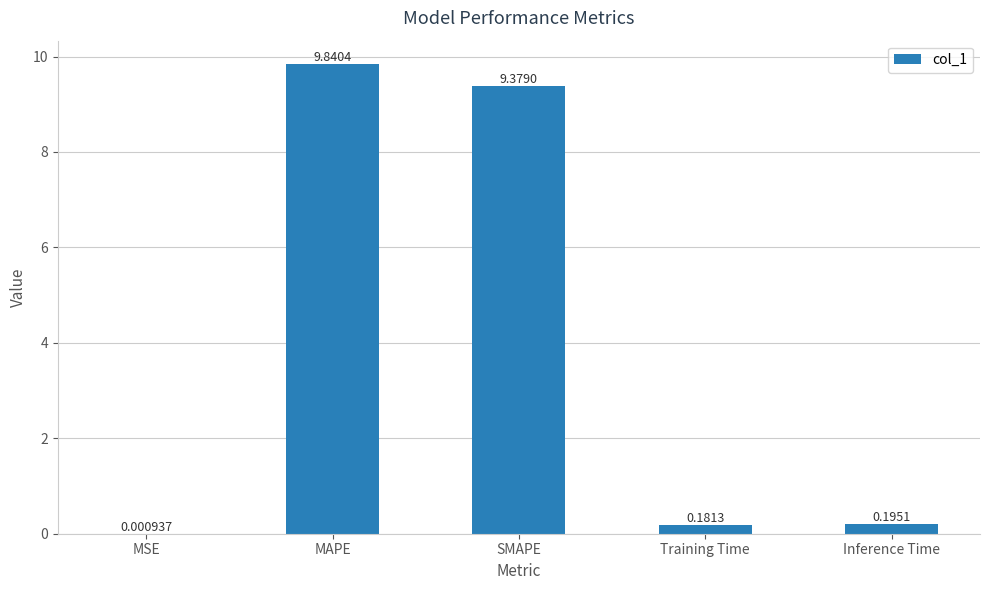

The chart shows a value of 5.5 at MAPE. True or false?

False